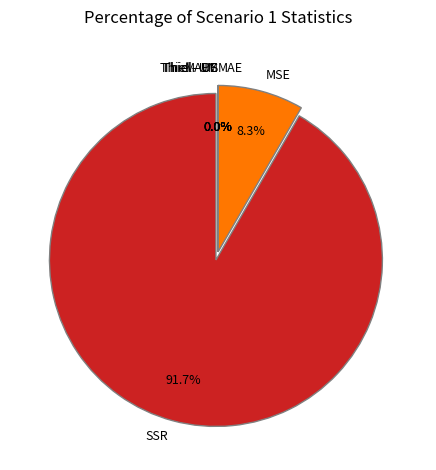

Which slice is the smallest?

Thiel - US